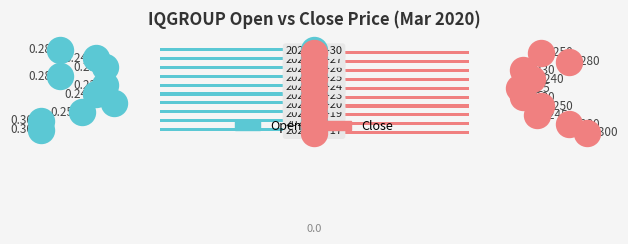

Which series has the largest total across all categories?

close